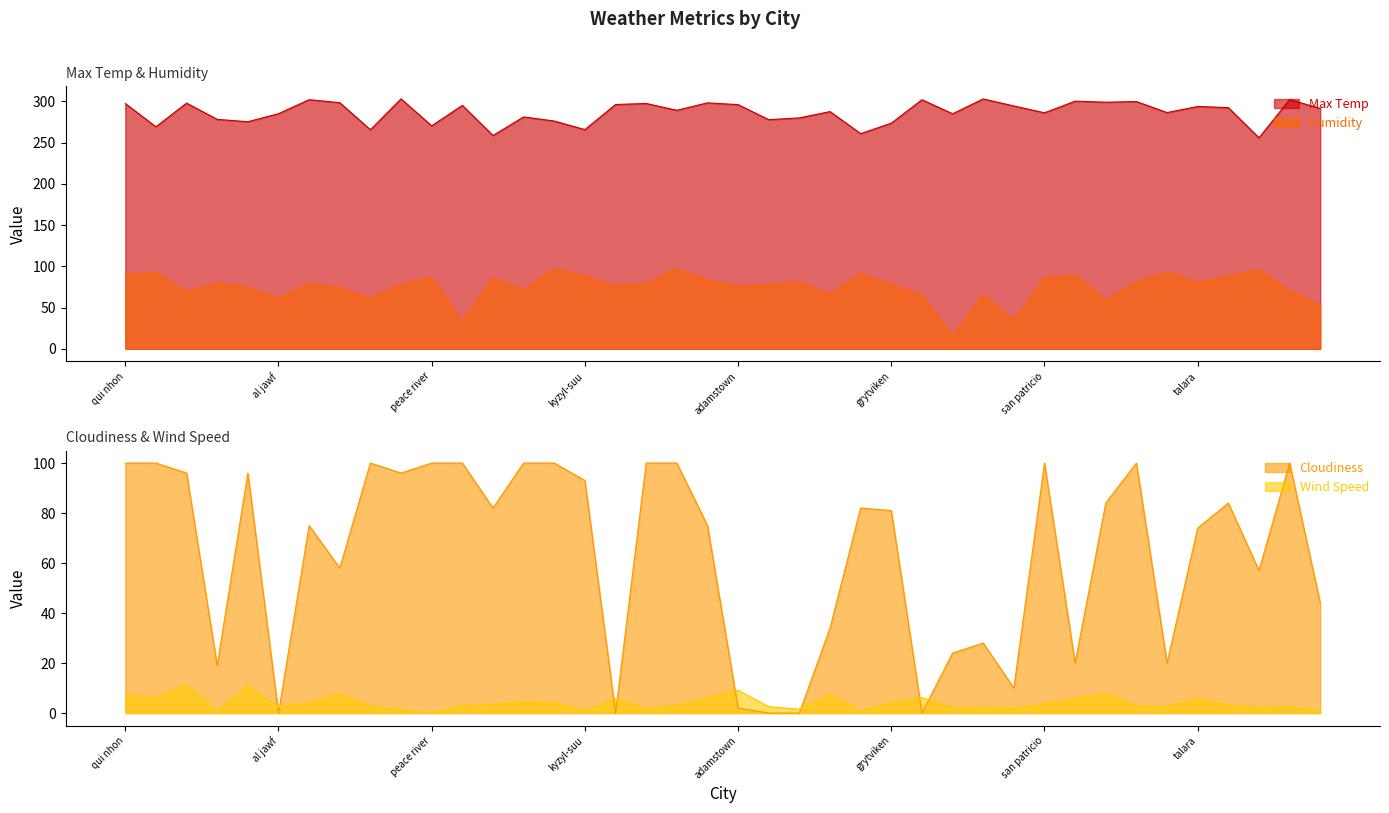

How many lines are shown in the chart?

4